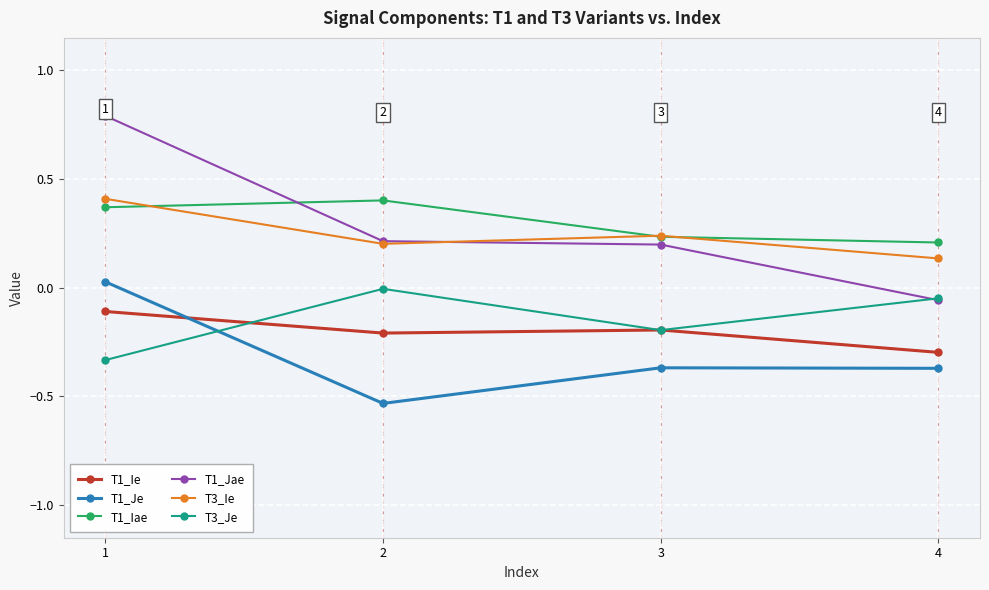

The value of T1_Jae at 4 is -0.1. True or false?

True